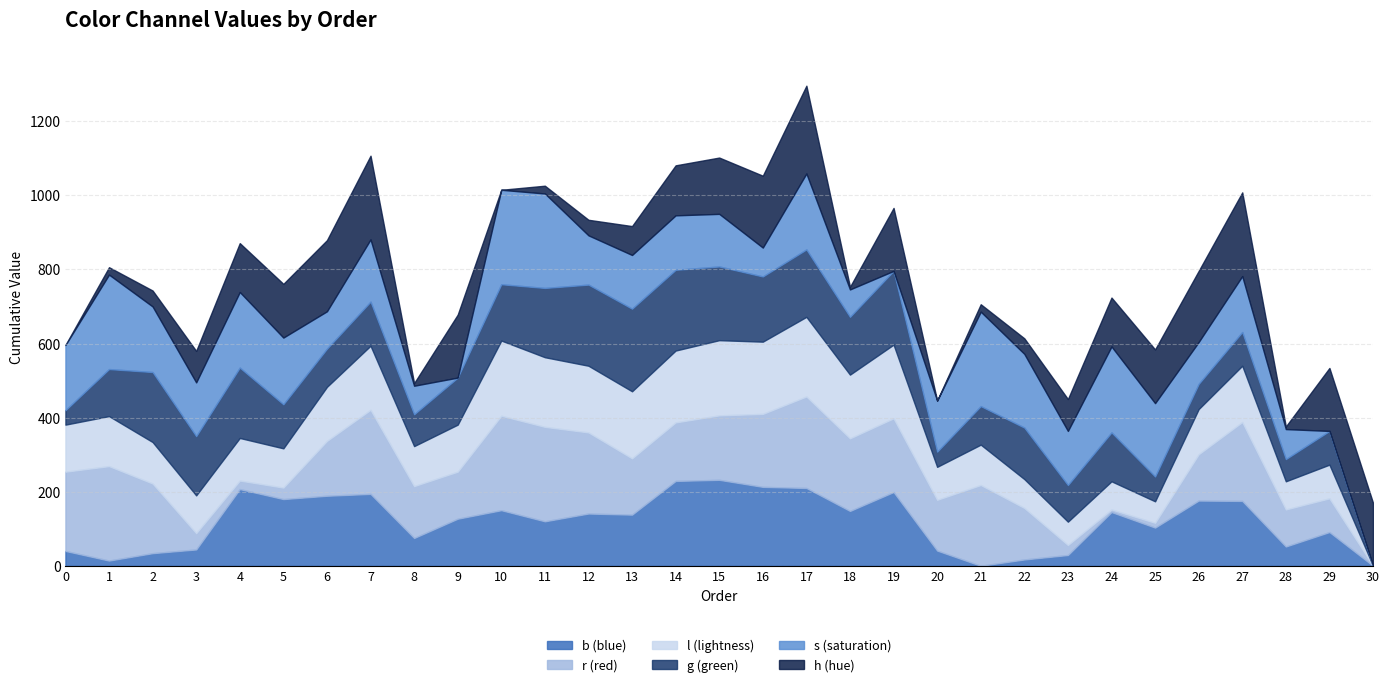

Count the number of data series in this chart.

6